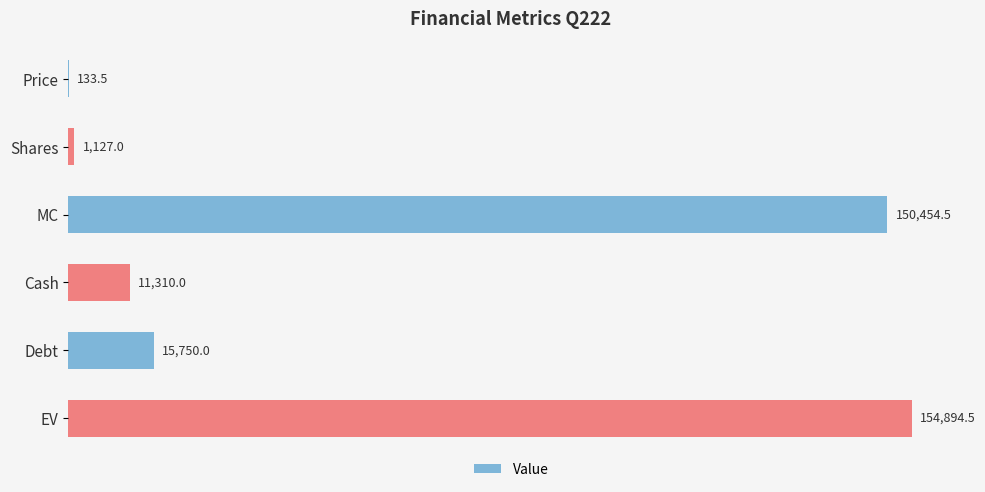

Reading bottom to top, list all the values displayed in this chart.

EV=154894.5	Debt=15750.0	Cash=11310.0	MC=150454.5	Shares=1127.0	Price=133.5